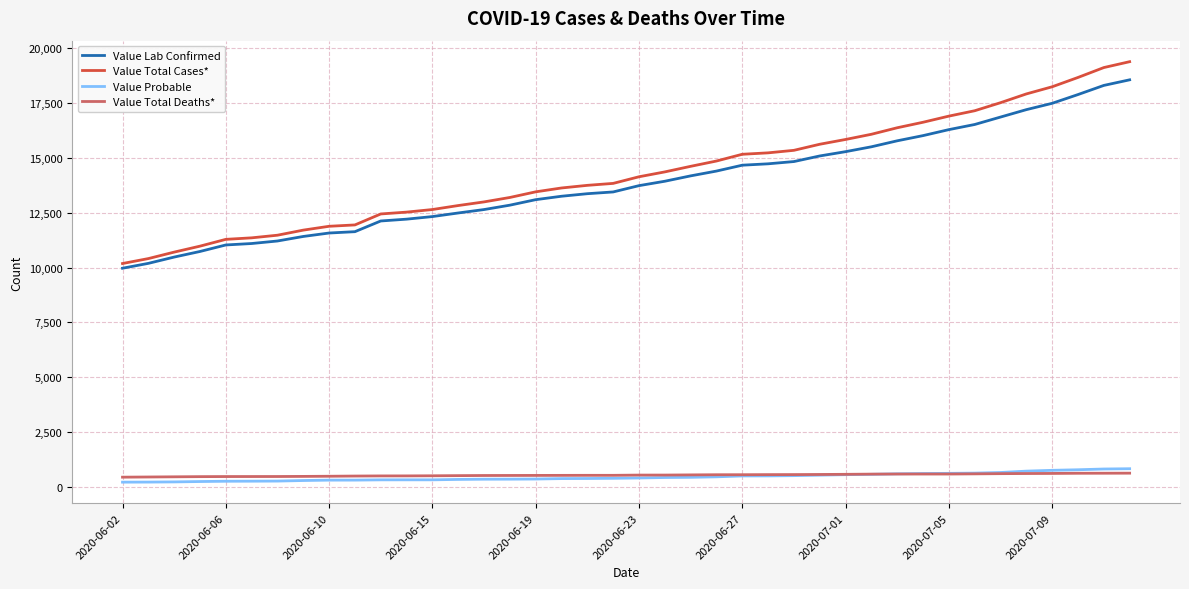

What is the average value of the Value Total Cases* series?

14311